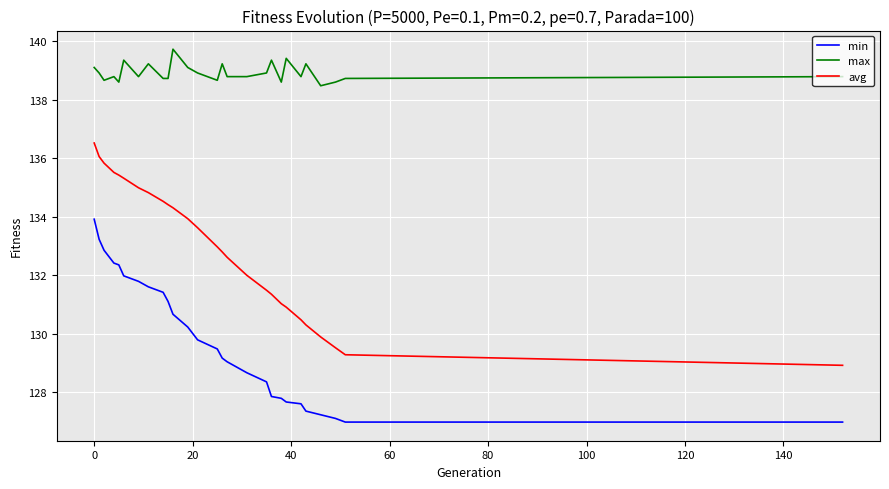

What is the maximum value shown in the chart?

139.7